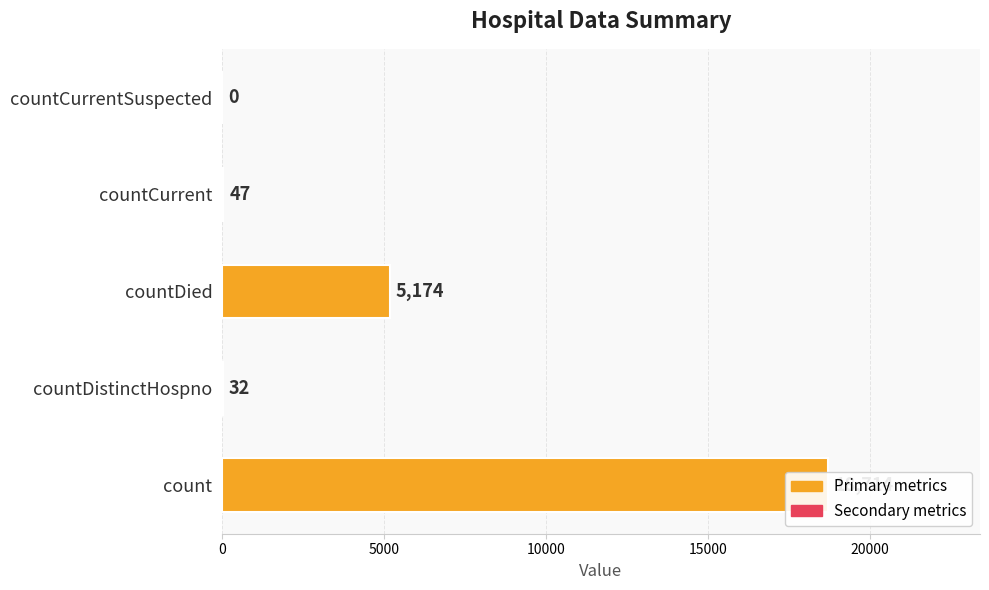

How many data points are less than 47?

2